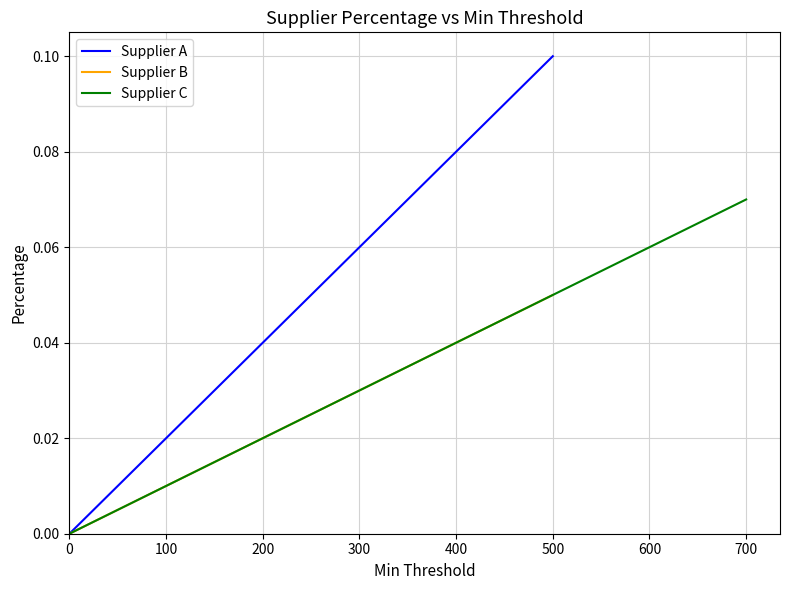

What is the difference between the maximum and minimum values in the Supplier A series?

0.1